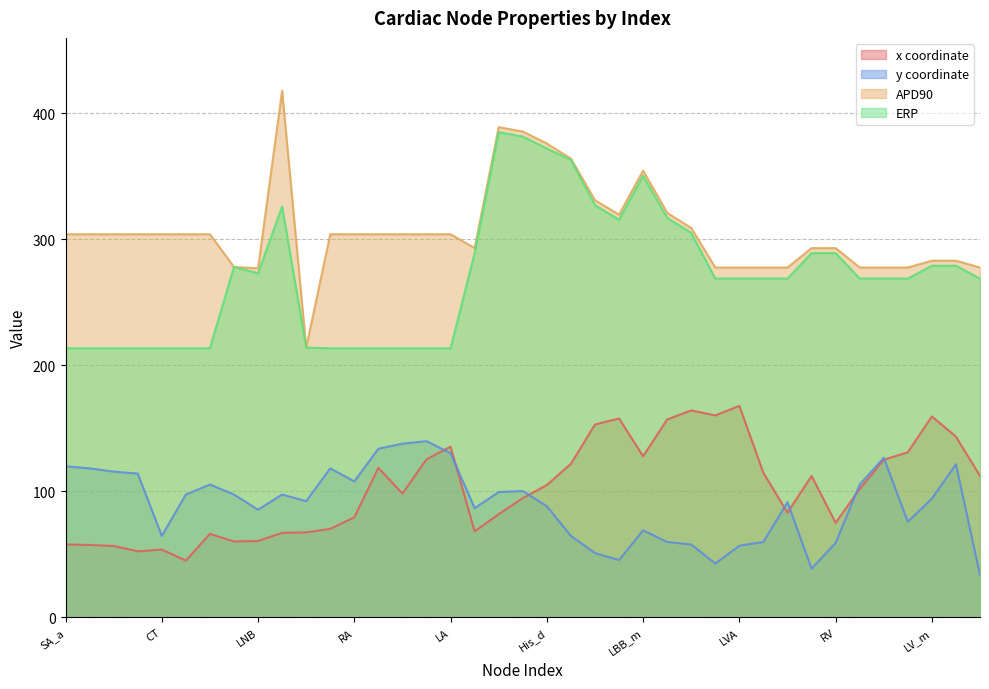

Rank the series by their maximum value, from highest to lowest.

APD90, ERP, x coordinate, y coordinate